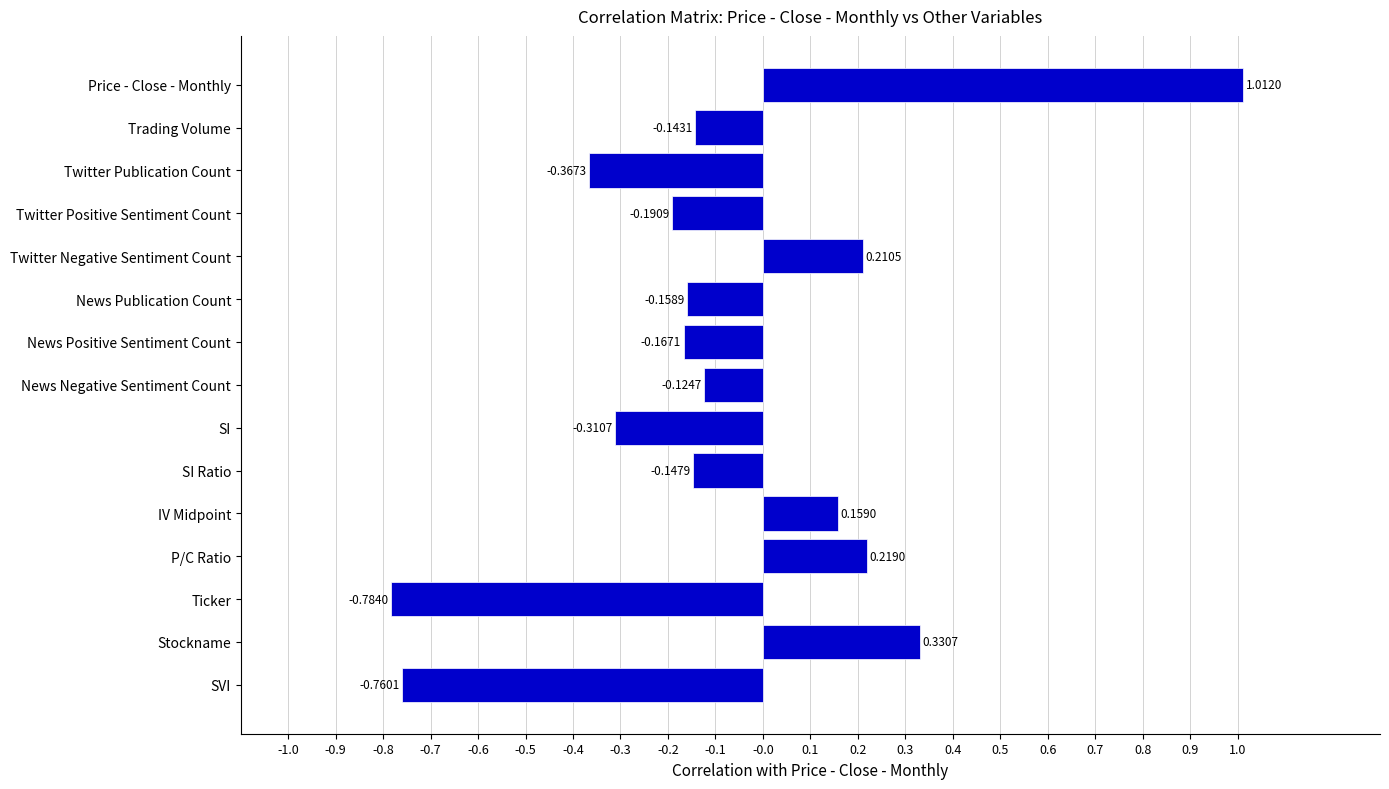

What is the label of the 10th bar from the bottom?

News Publication Count